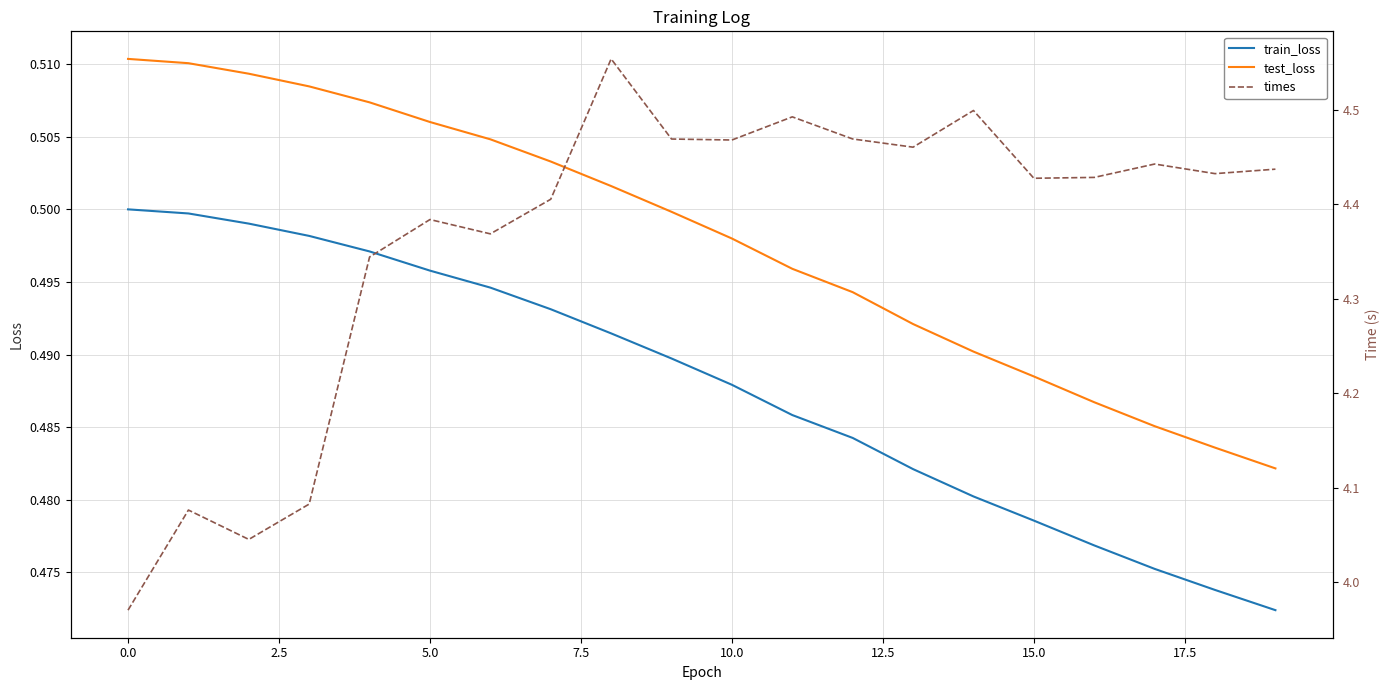

True or false: train_loss and test_loss intersect in this chart.

False